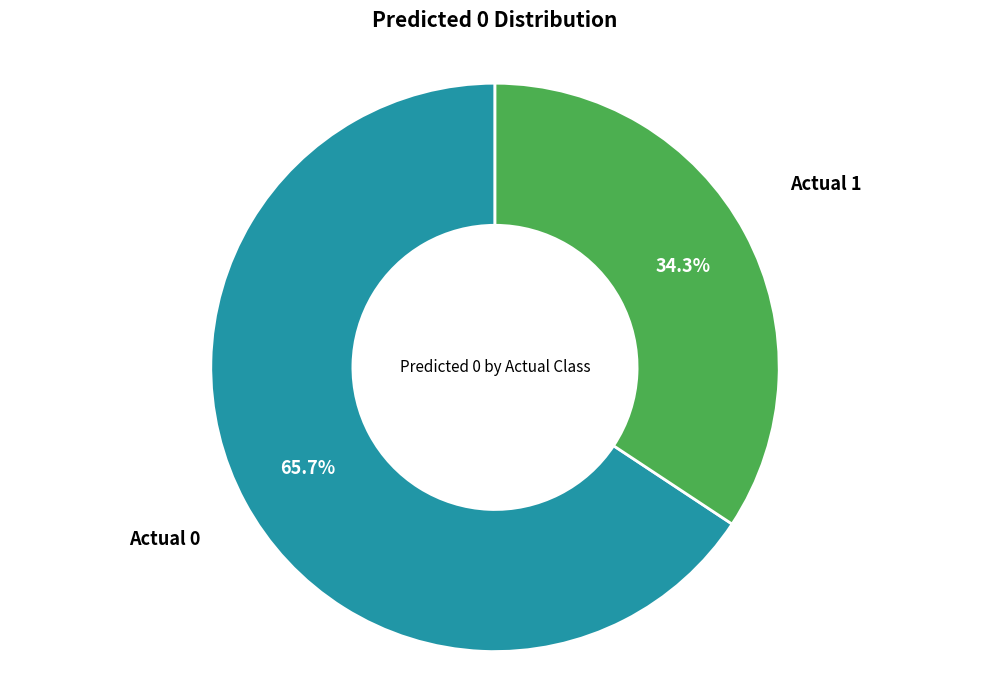

Is there any slice that represents more than half of the pie?

Yes